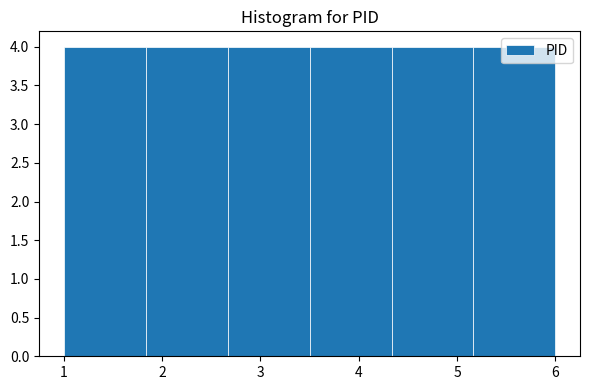

How tall is the bar that spans 4.3 to 5.2 on the x-axis? Neither the bar edges nor the heights are printed on the chart, so give them approximately, as read against the axes.

4